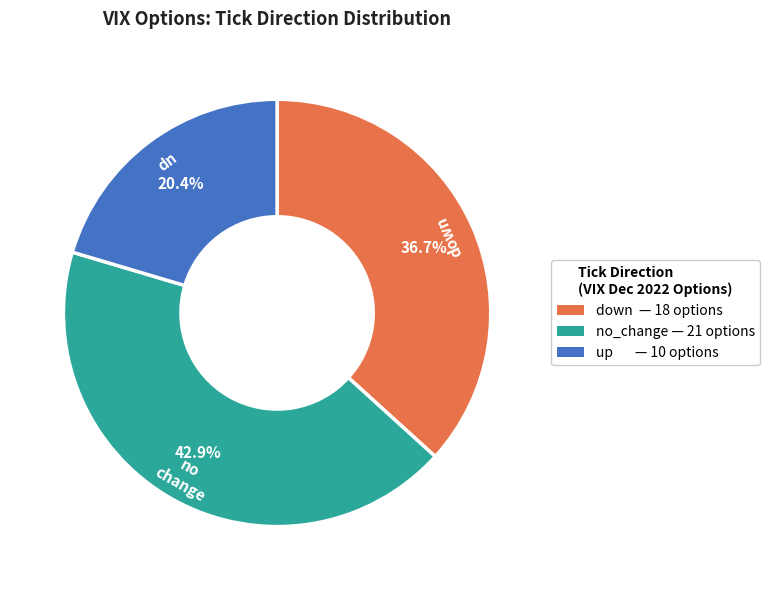

Which slice is the smallest?

up